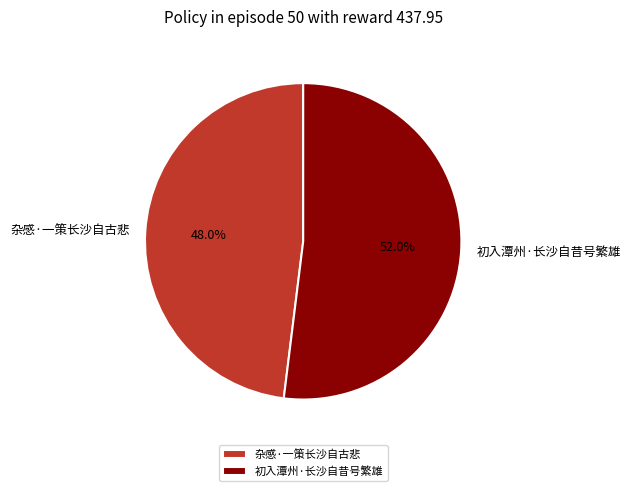

Rank the categories by value from highest to lowest.

初入潭州·长沙自昔号繁雄, 杂感·一策长沙自古悲